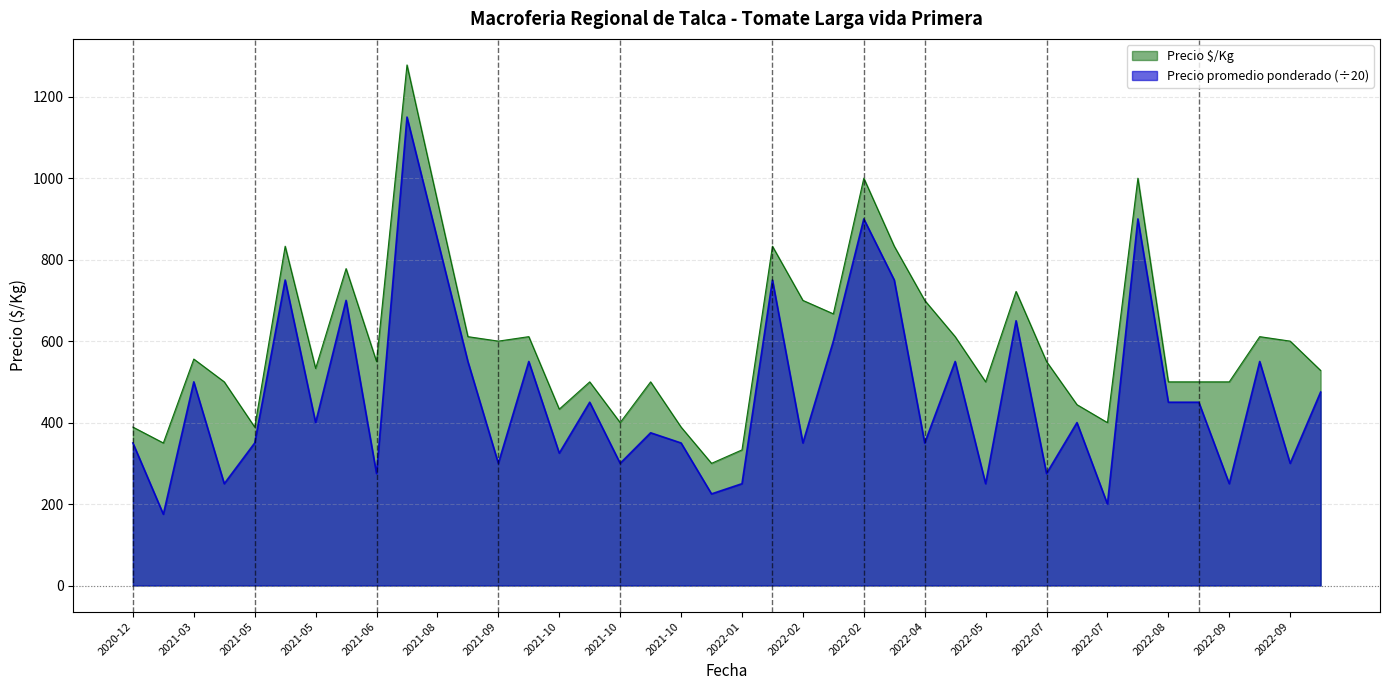

What is the sum of all Precio promedio ponderado values?

18825